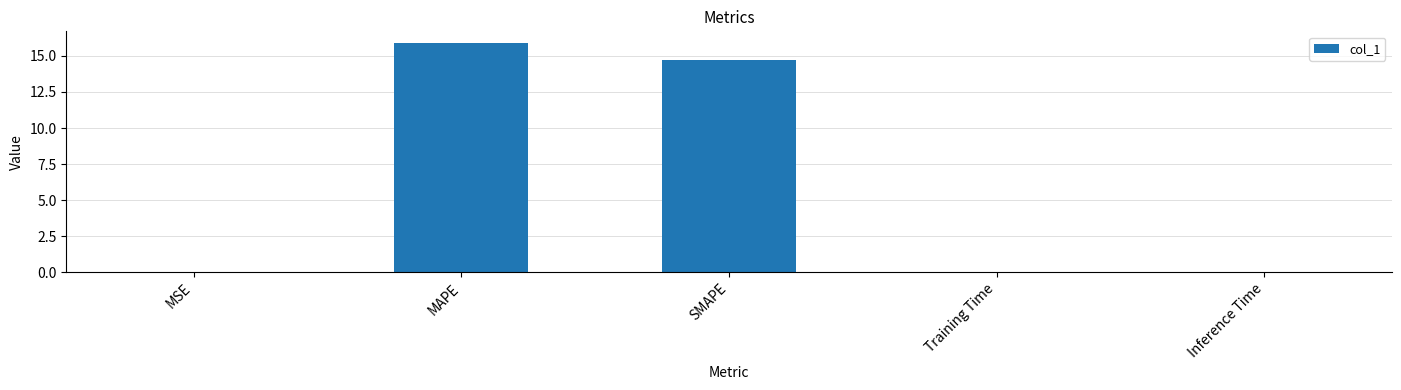

Read the value at MAPE.

15.9